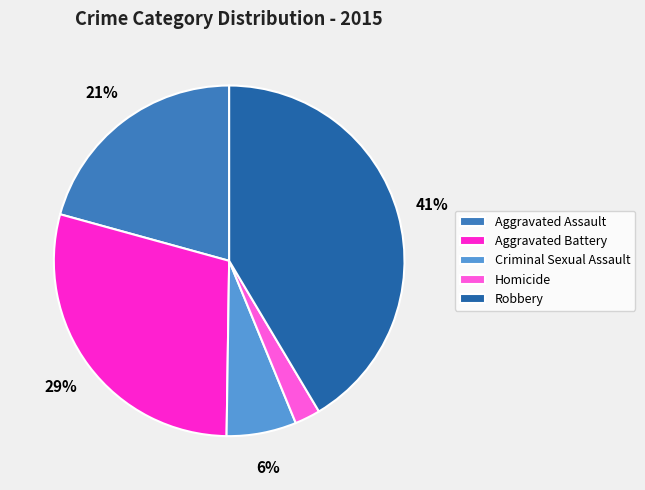

Which category has the biggest portion of the pie?

Robbery